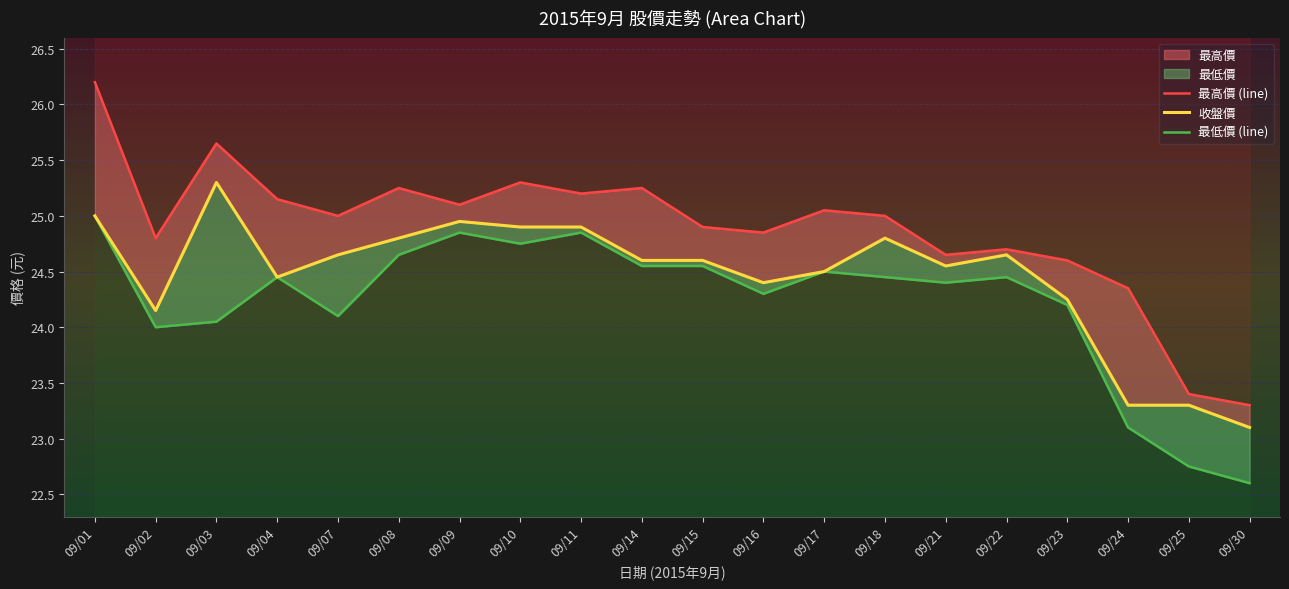

Does the chart display data point markers on the line(s)?

No